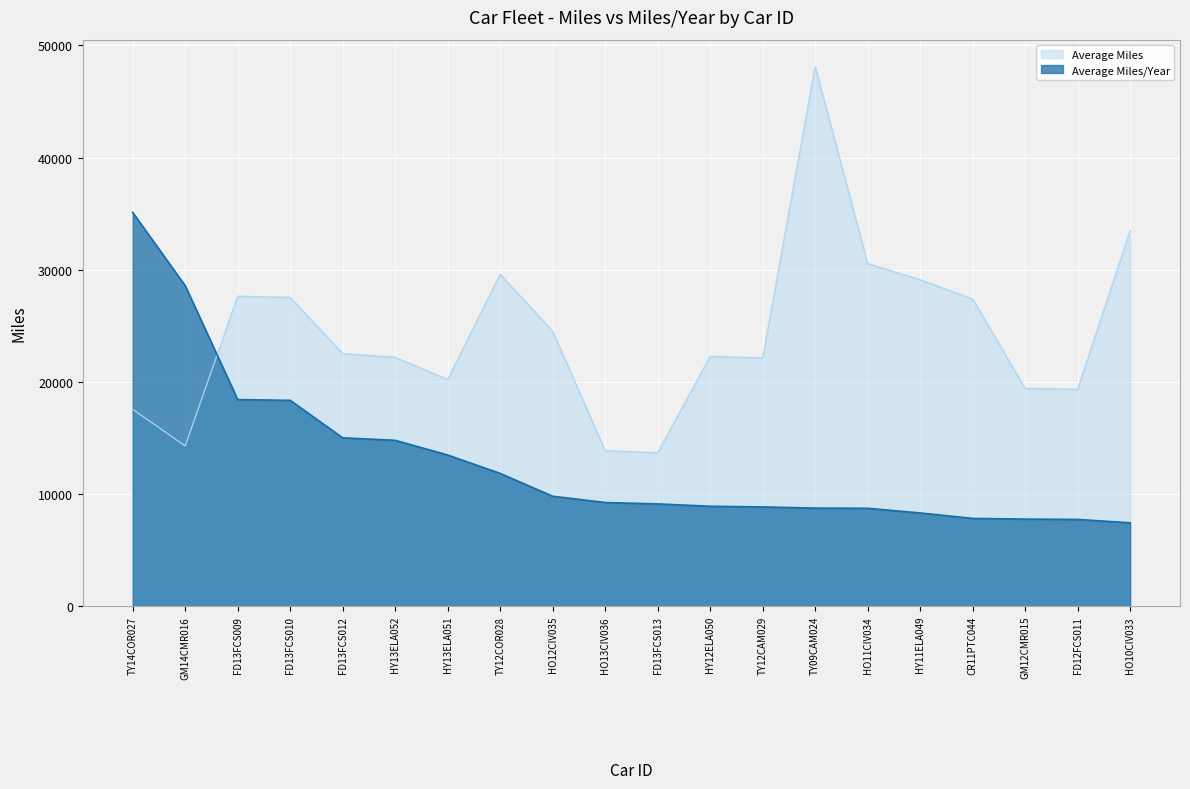

What is the highest value of the Average Miles series?

48114.2